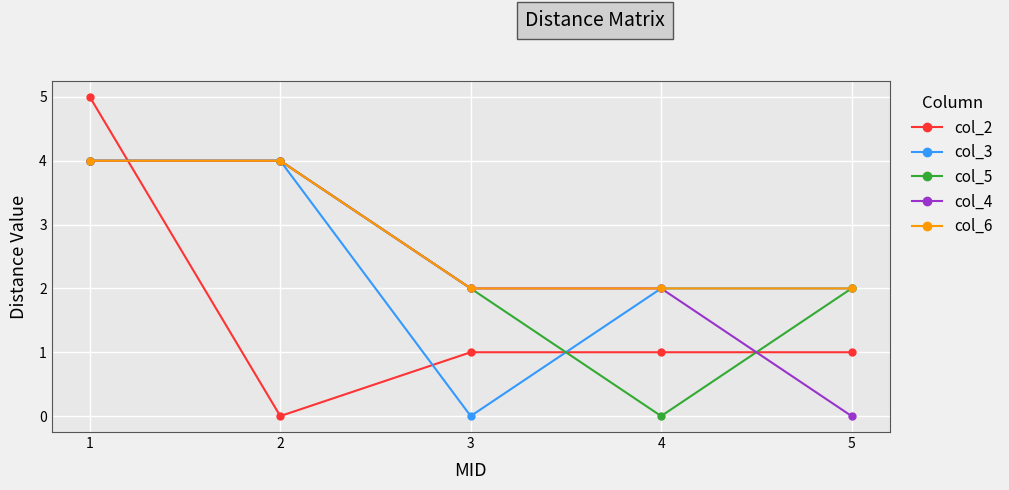

What are all the series names shown in the legend?

col_2, col_3, col_5, col_4, col_6